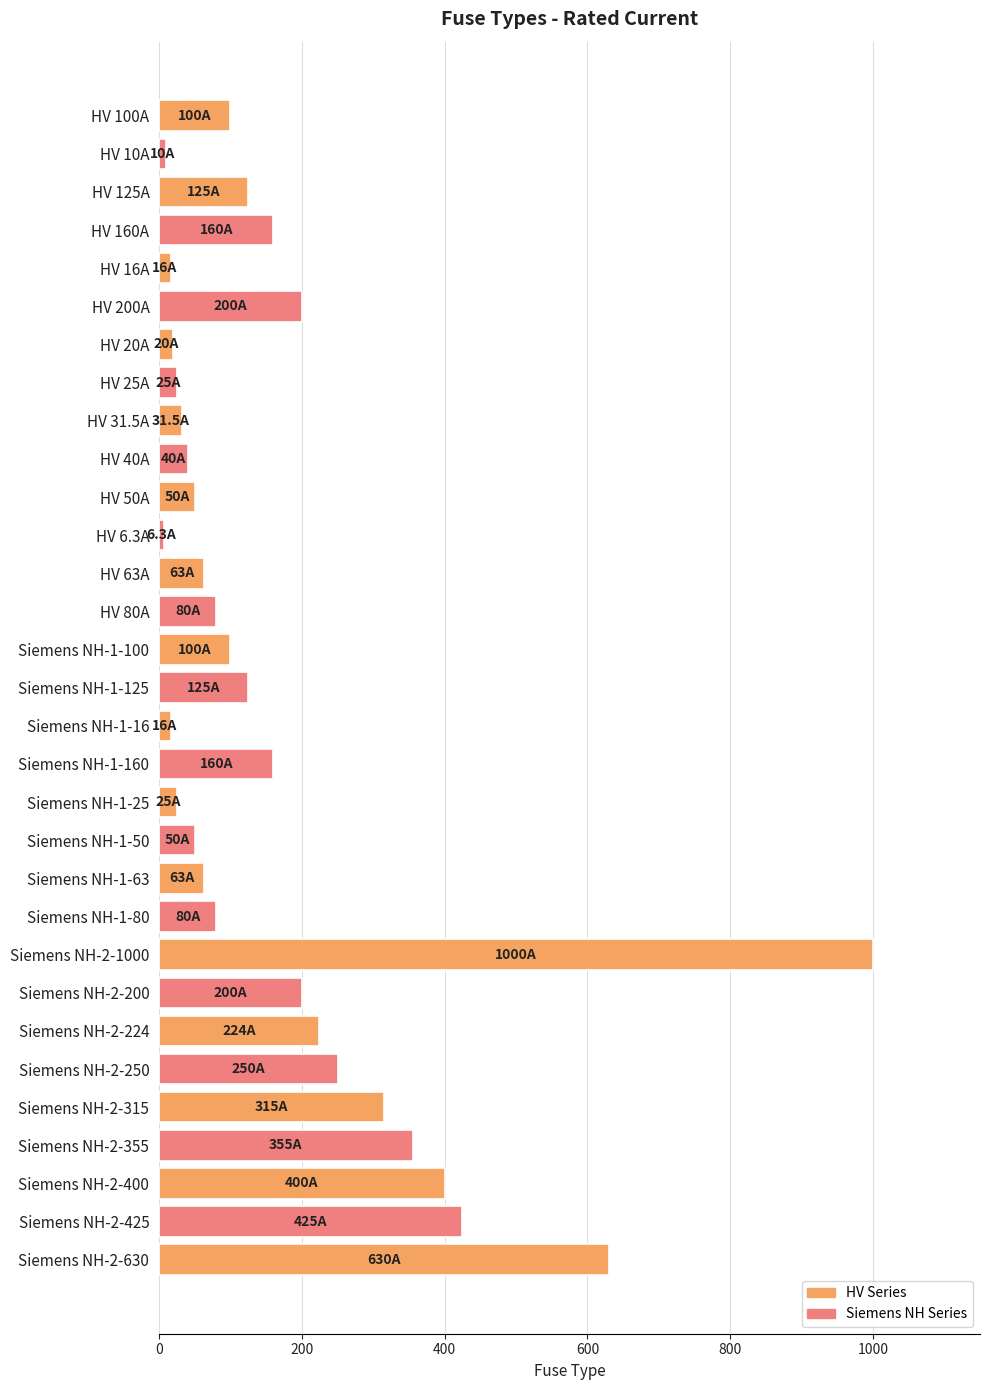

What is the value of the 15th bar from the top?

100.0